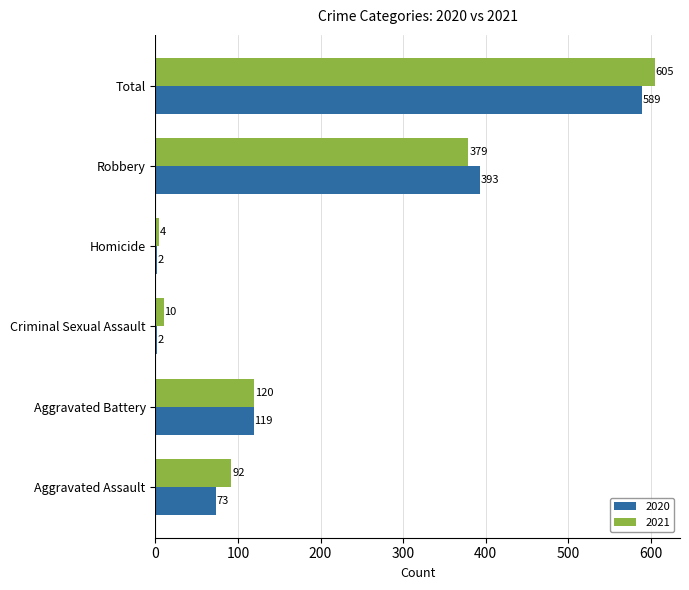

What is the spread (max minus min) of values at Total?

16